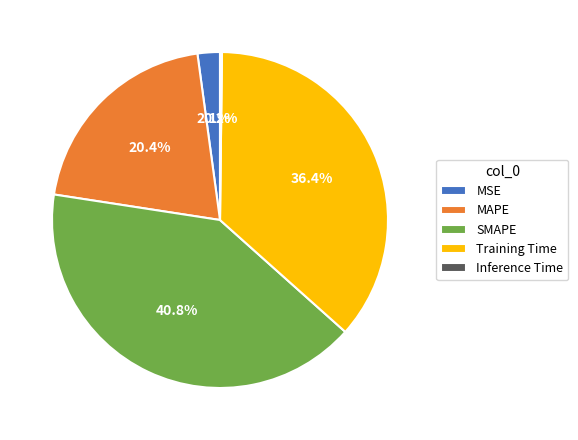

Combined, do SMAPE and MAPE account for over 50%?

Yes